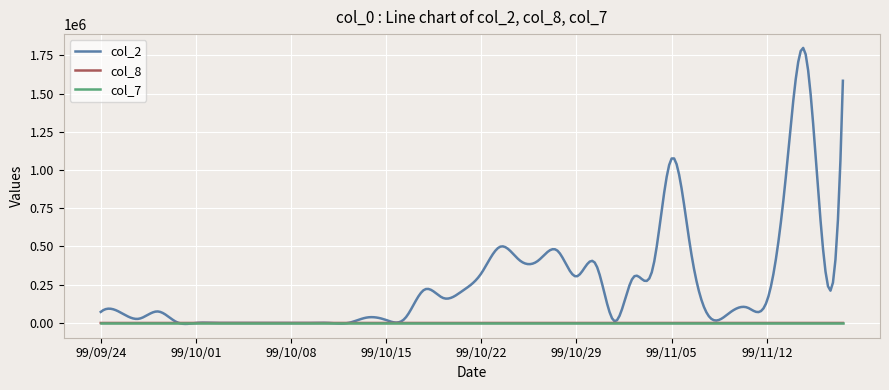

Which series has the largest range (max minus min)?

col_2